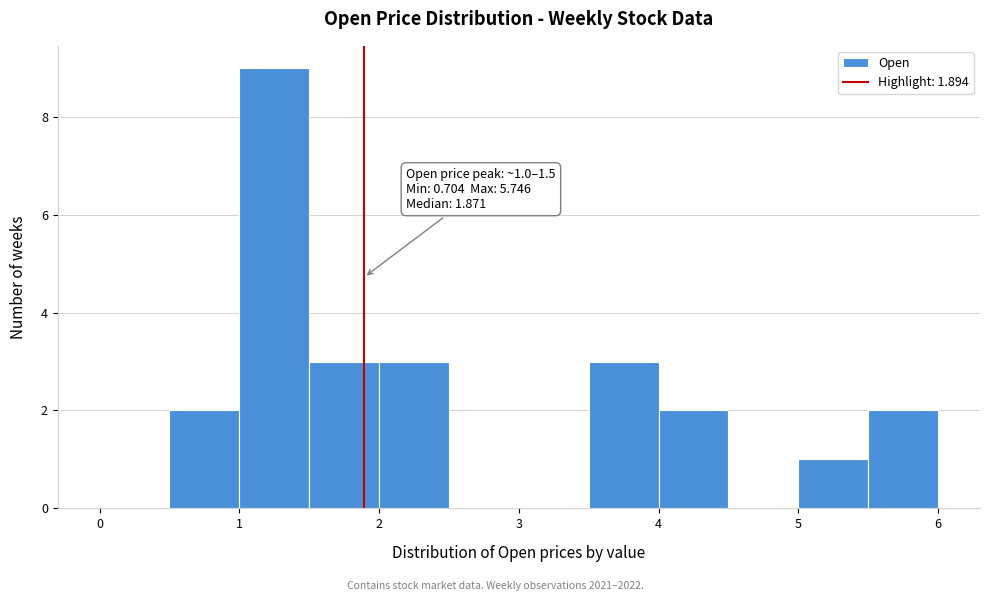

Which range on the x-axis has the tallest bar?

1.0 to 1.5